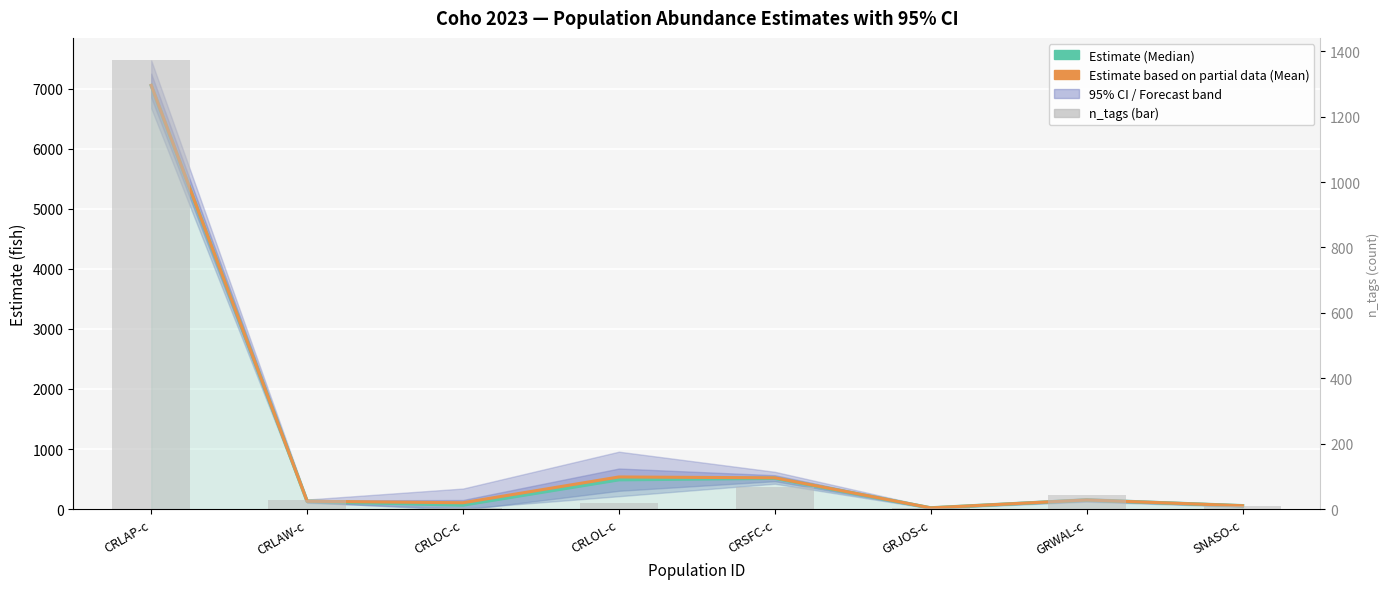

The value of Median (Estimate) at GRJOS-c is 20.6. True or false?

True